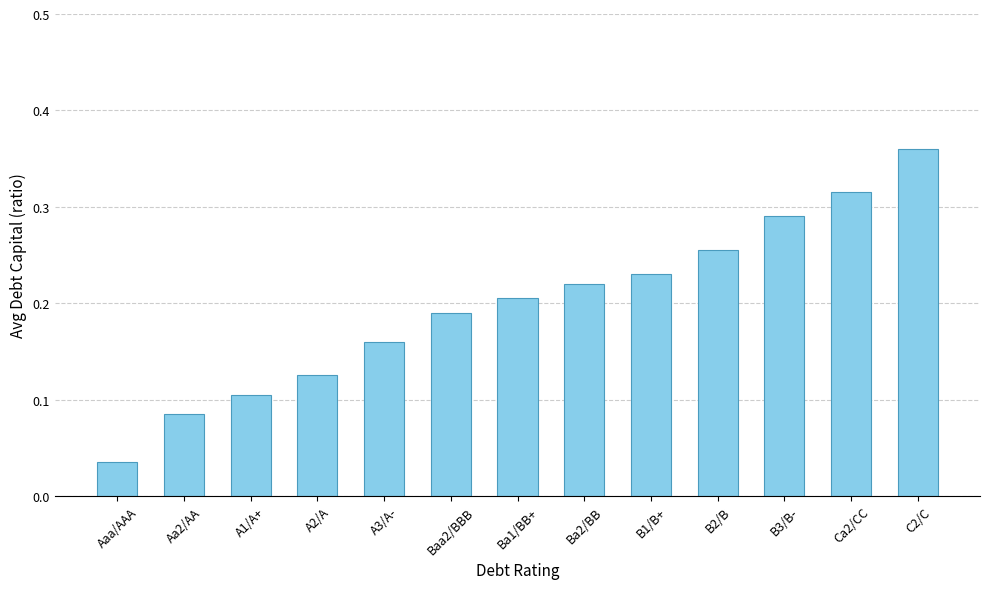

The value at A1/A+ is 0.0. True or false?

False